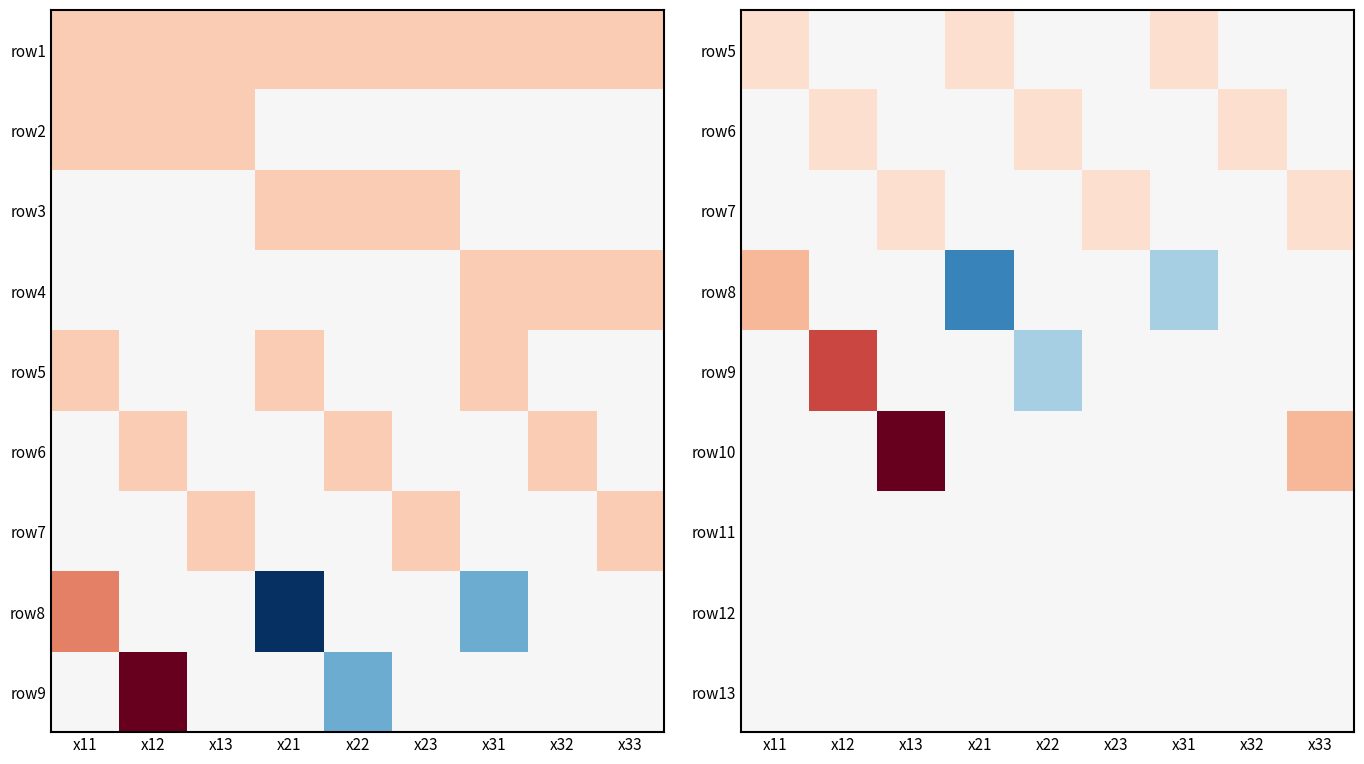

What is the total value across all series at x11?

3.0